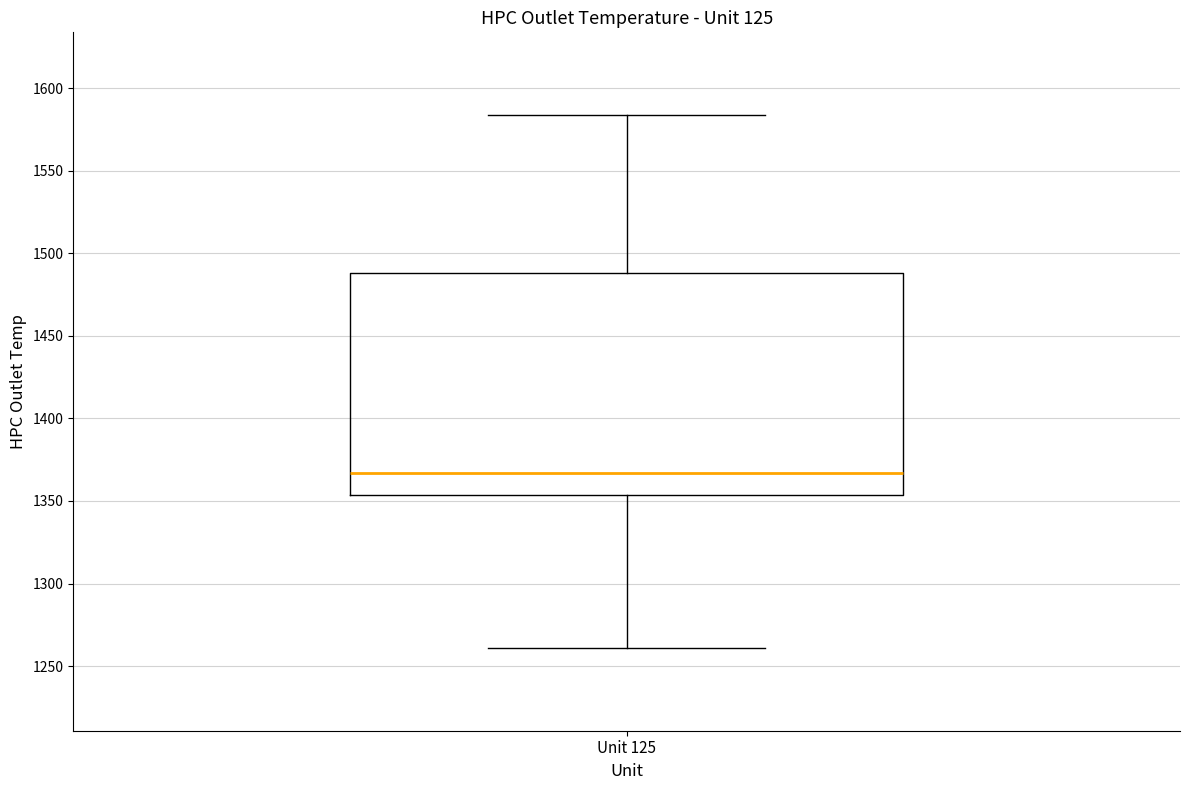

Read this box plot against the y-axis: the position of the median line, the range covered by the box, and the ends of both whiskers. The values are not printed on the chart, so give them approximately, as read against the axis.

median 1365, box 1355 to 1490, whiskers 1260 to 1585